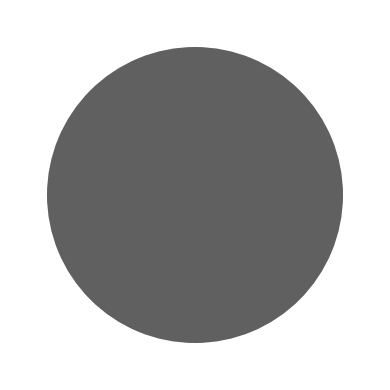

Count the number of slices in the pie.

2